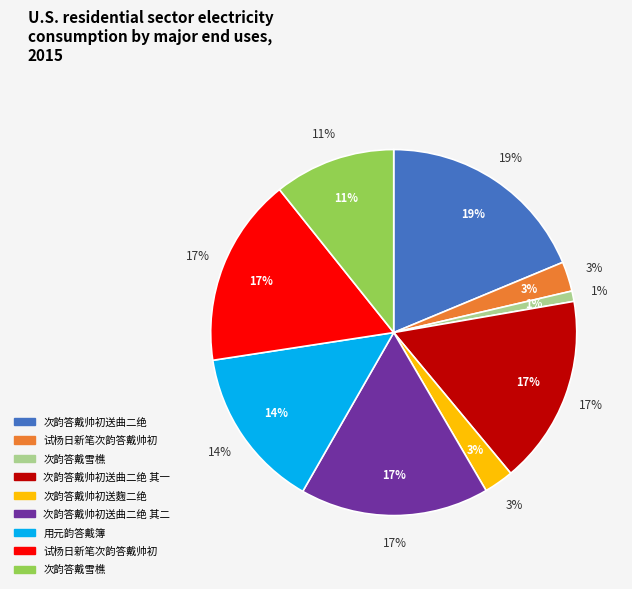

Do 次韵答戴雪樵 and 试杨日新笔次韵答戴帅初 together represent more than half of the pie?

No